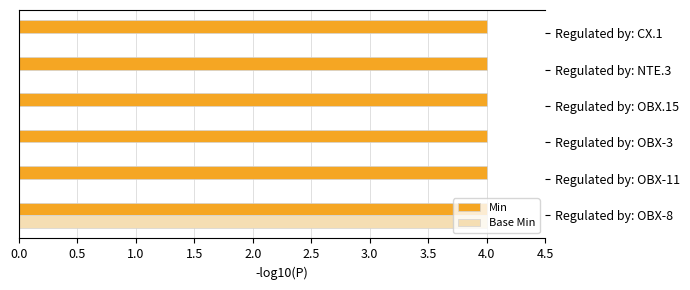

What is the total value across all series at Regulated by: NTE.3?

4